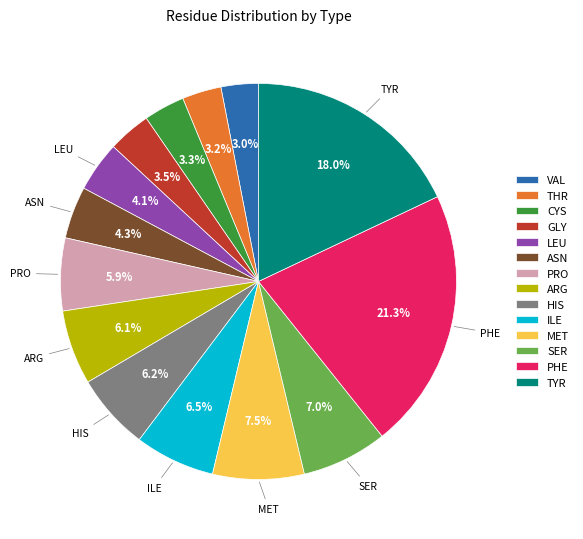

What is the largest slice in the pie chart?

PHE